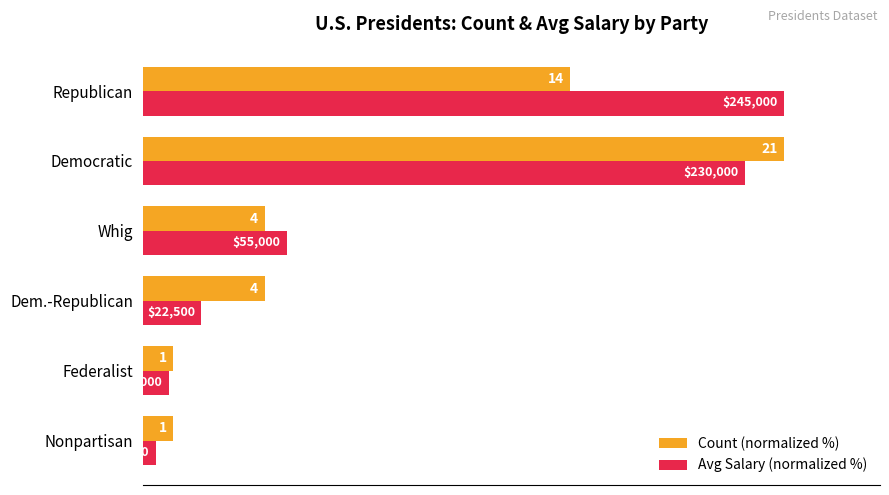

What are all the series names shown in the legend?

Count (normalized %), Avg Salary (normalized %)